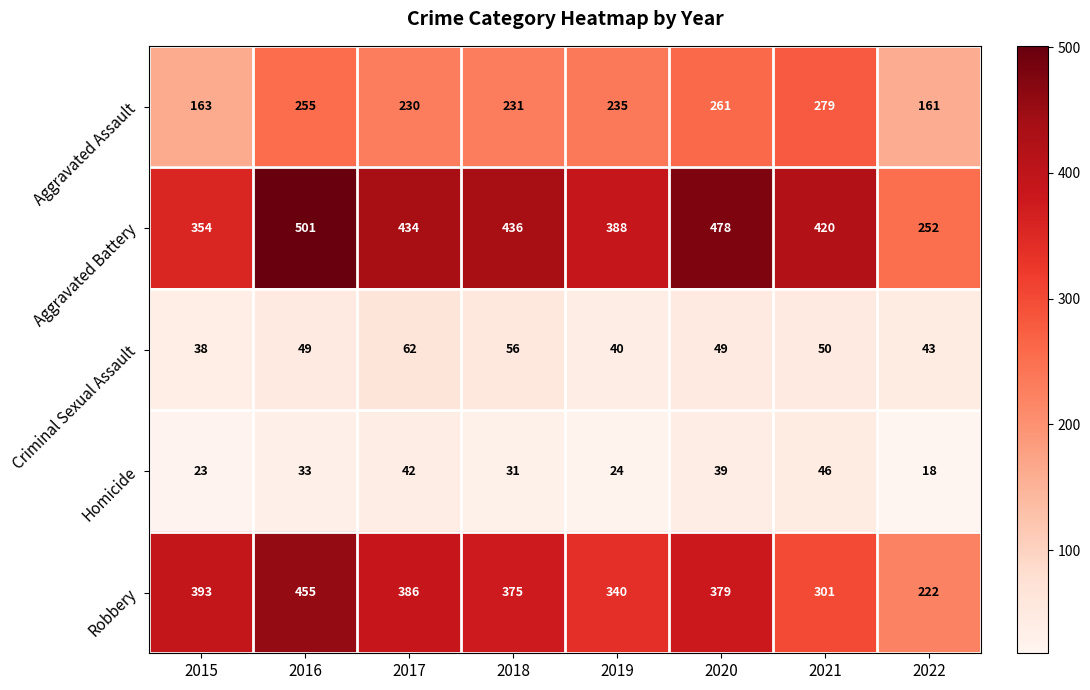

True or false: Homicide has a value of 41 at 2019.

False